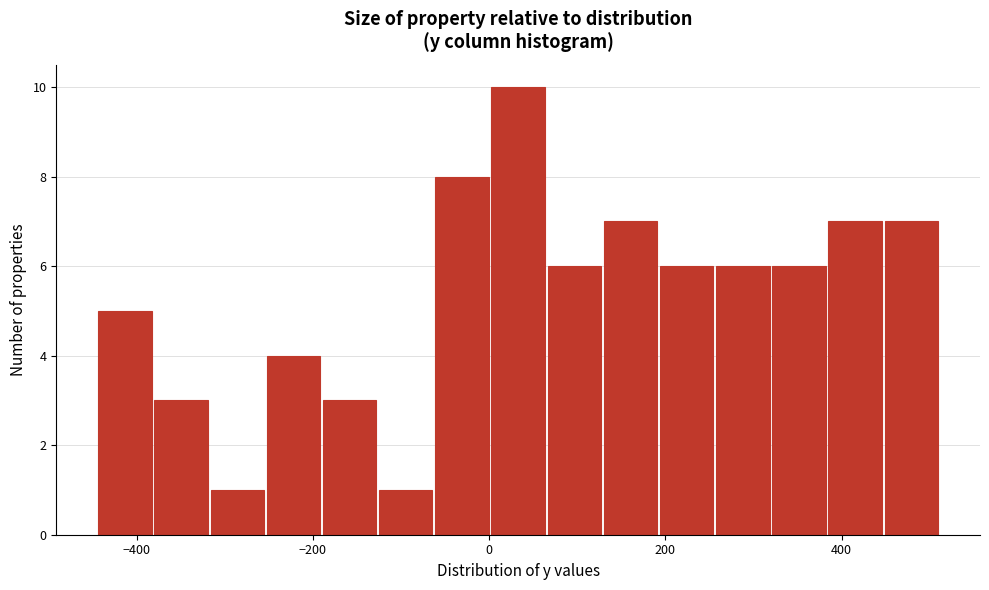

Around what value on the x-axis is the tallest bar? Give the approximate position of its centre, as read against the axis.

40